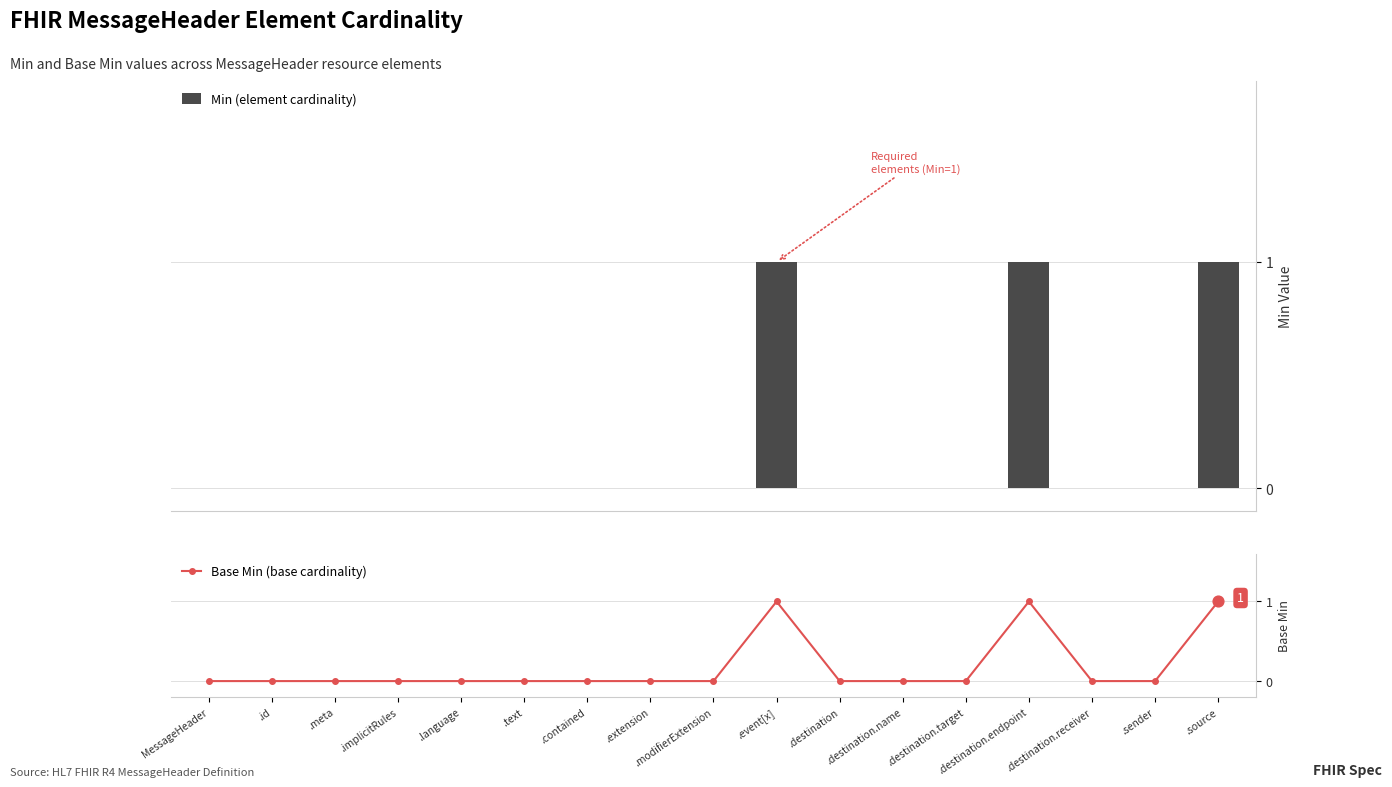

Which series has the largest Y range (max minus min)?

Min (element cardinality)